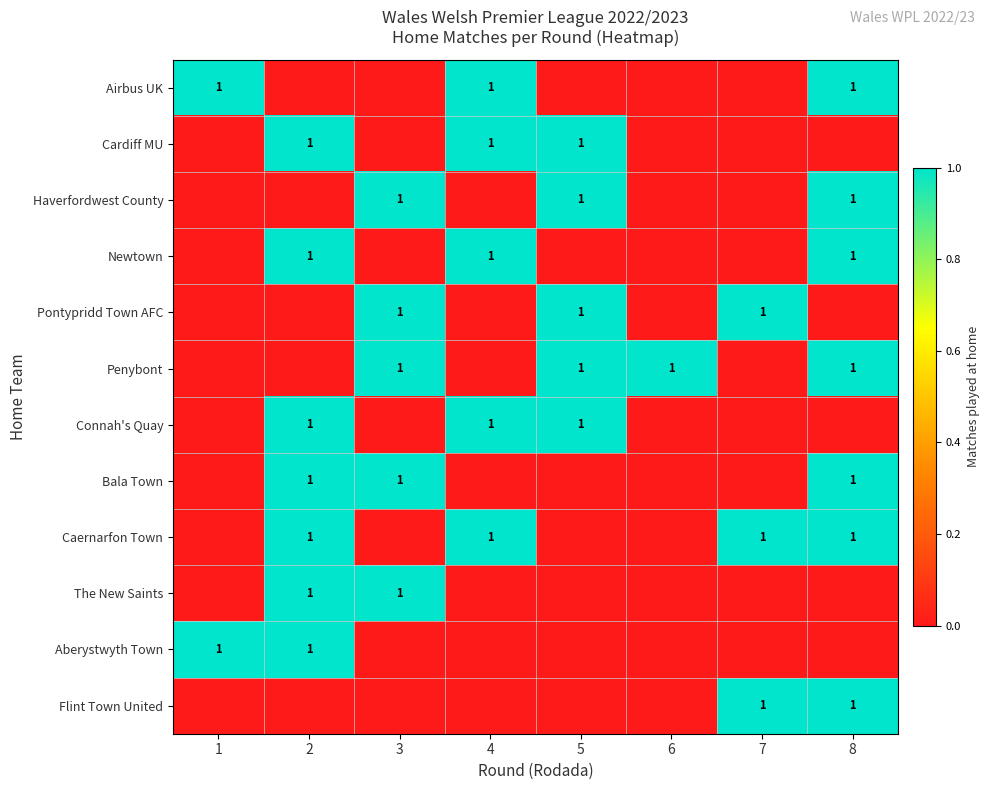

Is the value of Haverfordwest County at 7 greater than the value of Aberystwyth Town at 6?

No